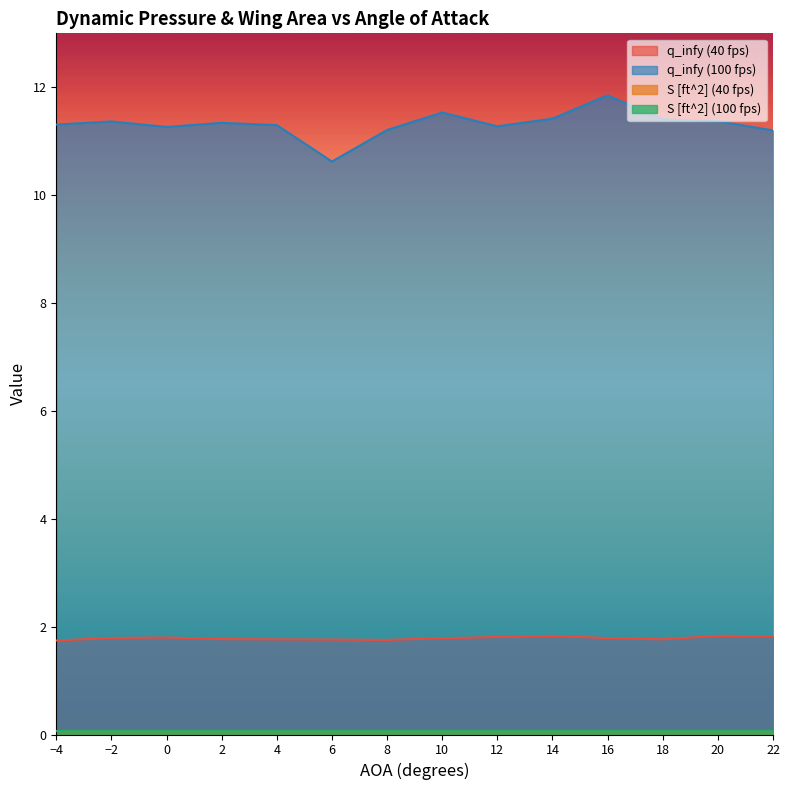

Where is the first local maximum for q_infy (100 fps)?

-2